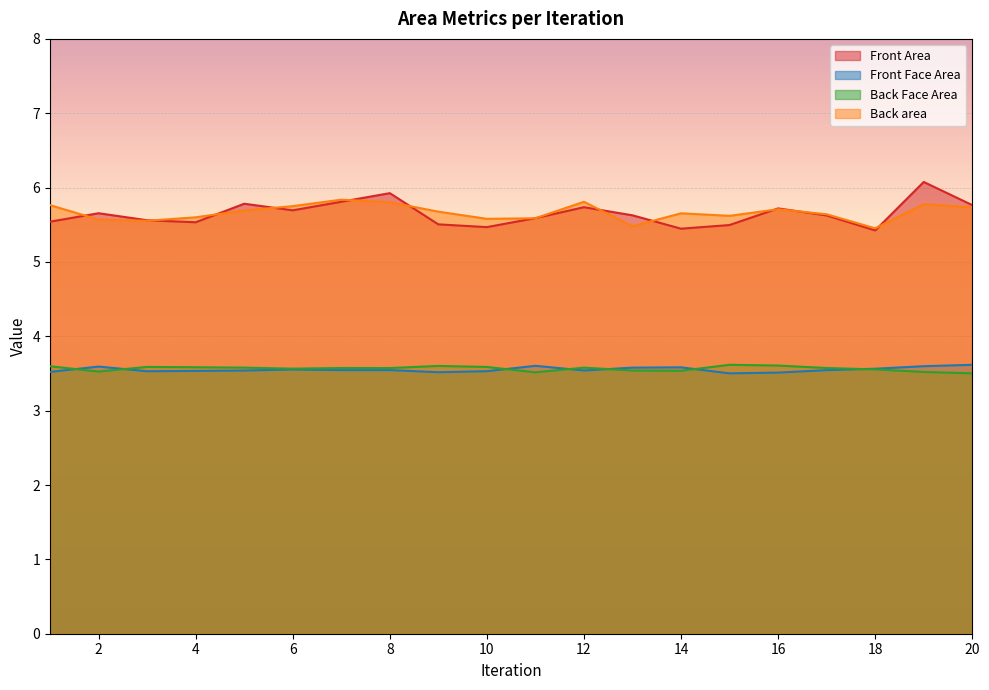

At which label does Back Face Area reach its peak?

15